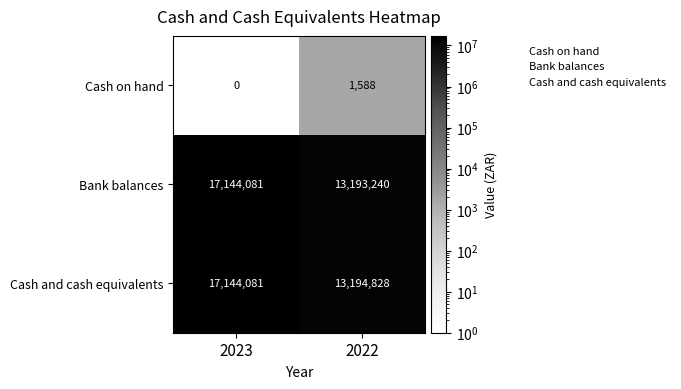

What is the difference between the maximum and minimum values in the Cash on hand series?

1588